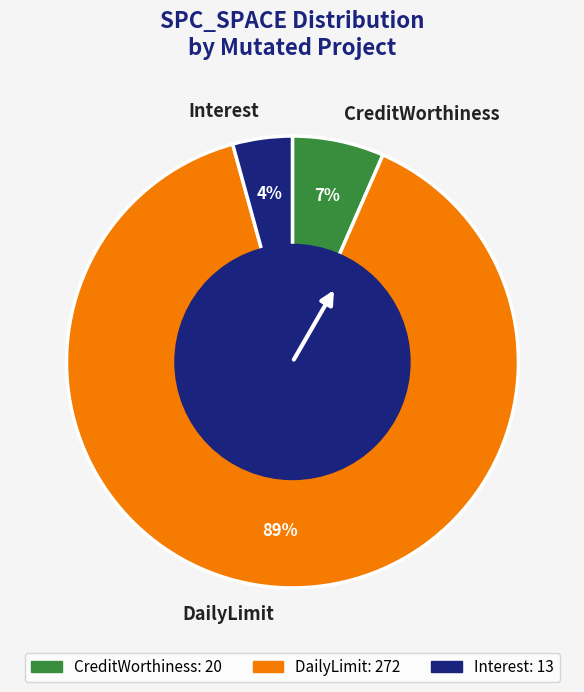

Rank the categories by value from lowest to highest.

Interest, CreditWorthiness, DailyLimit